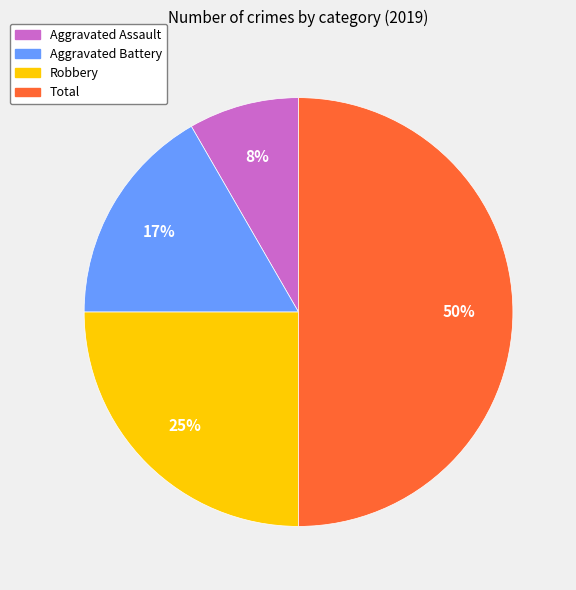

Does Aggravated Battery represent more than half of the total?

No